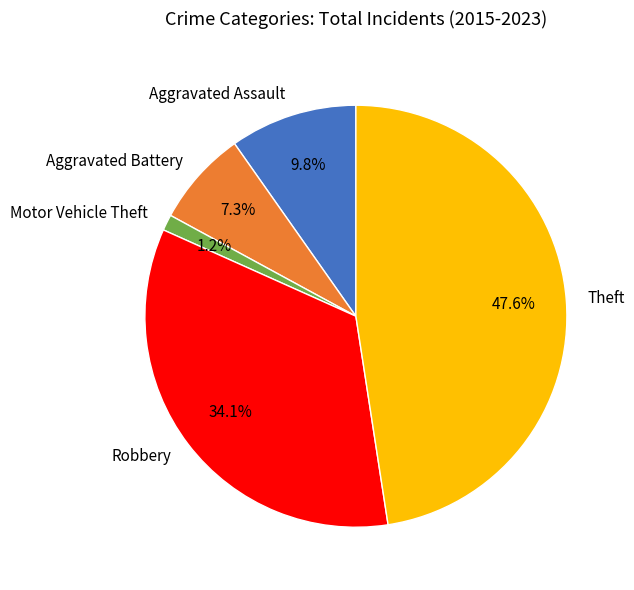

To the nearest percent, what portion does Robbery represent?

34%